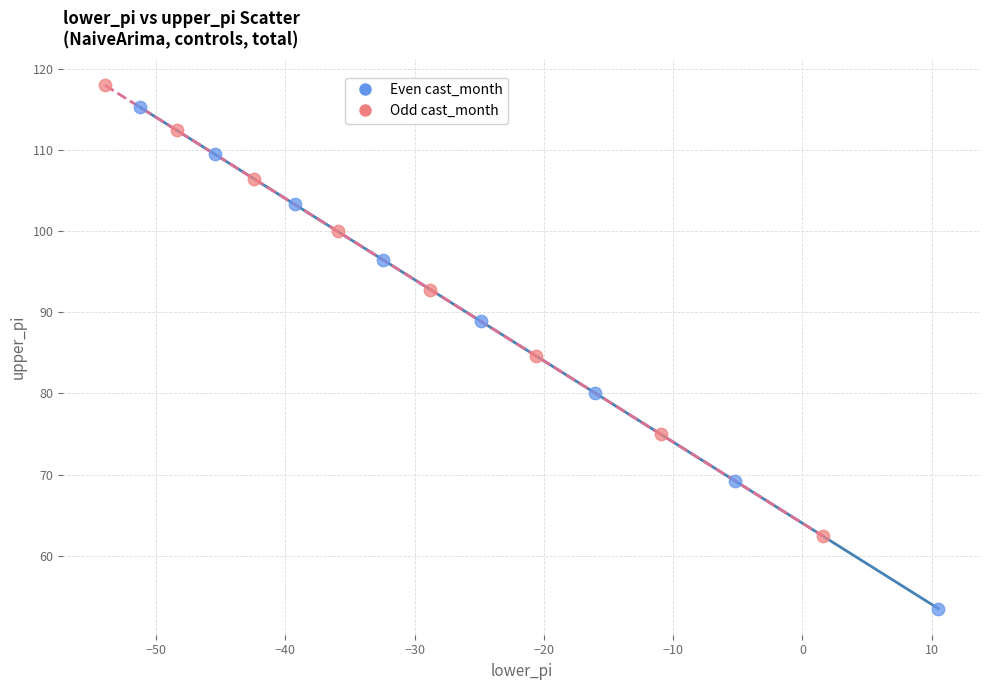

Which series has the largest Y range (max minus min)?

Even cast_month